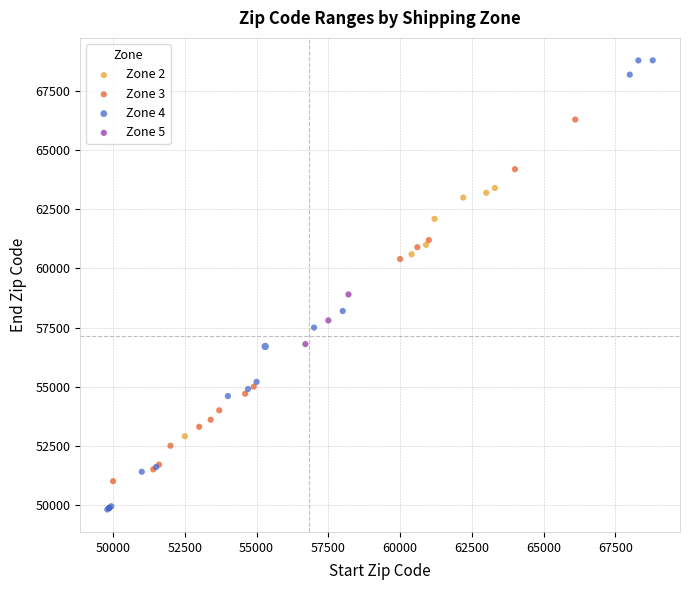

Which series contains the lowest Y value?

Zone 4